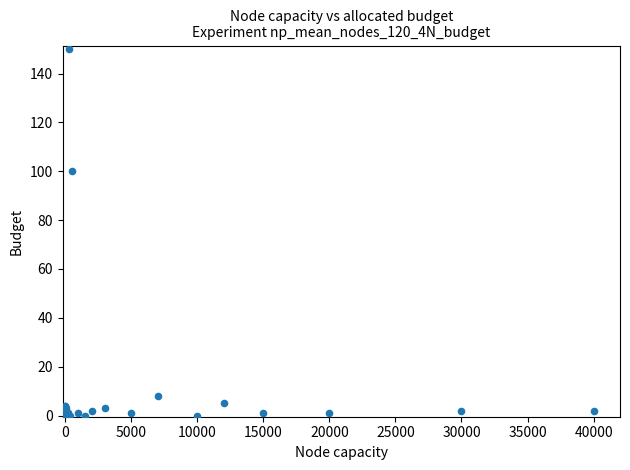

What Y value in the scatter plot is closest to 75?

100